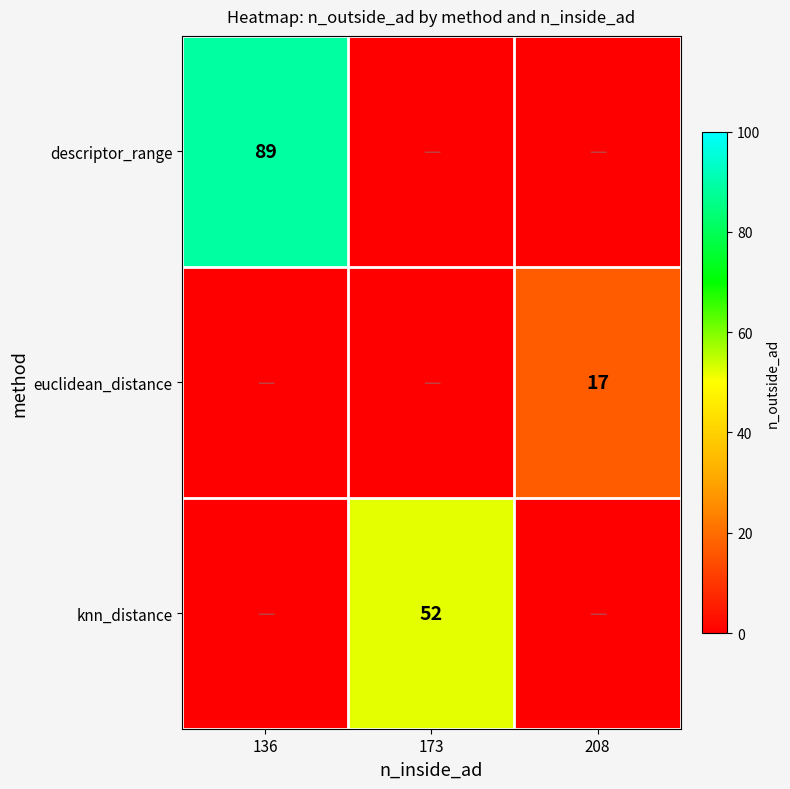

List the series in order of their peak value, highest first.

descriptor_range, knn_distance, euclidean_distance